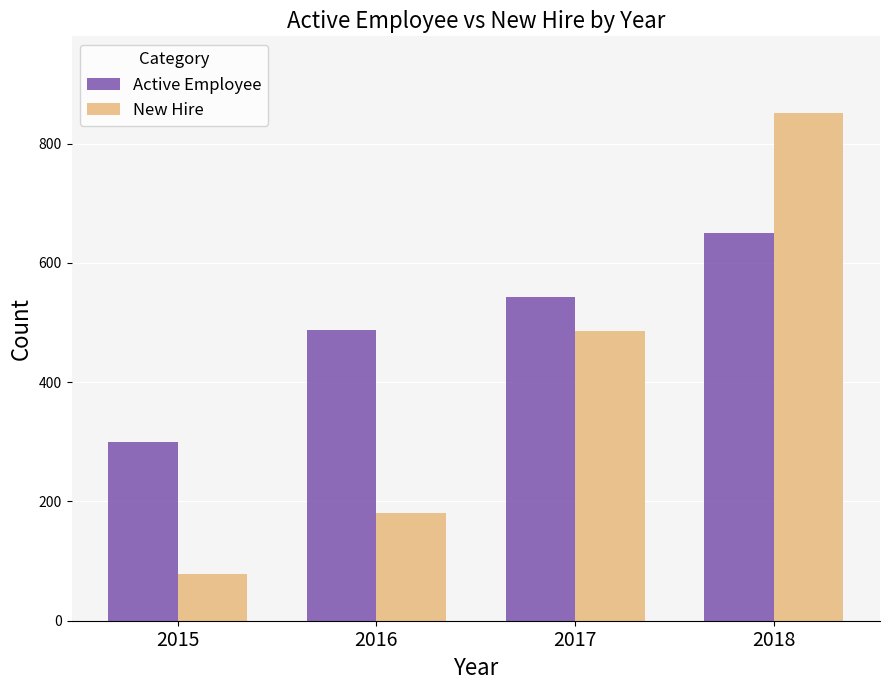

Reading left to right, what are all the values shown in this chart?

Active Employee: 300	487	542	650
New Hire: 78	180	486	852